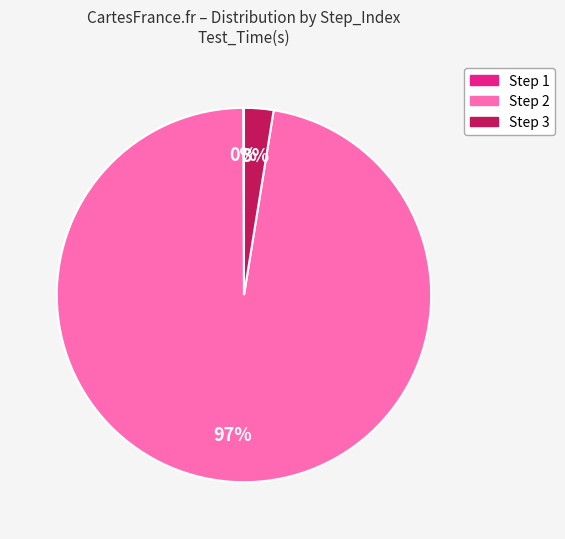

Is there a majority slice in this chart?

Yes